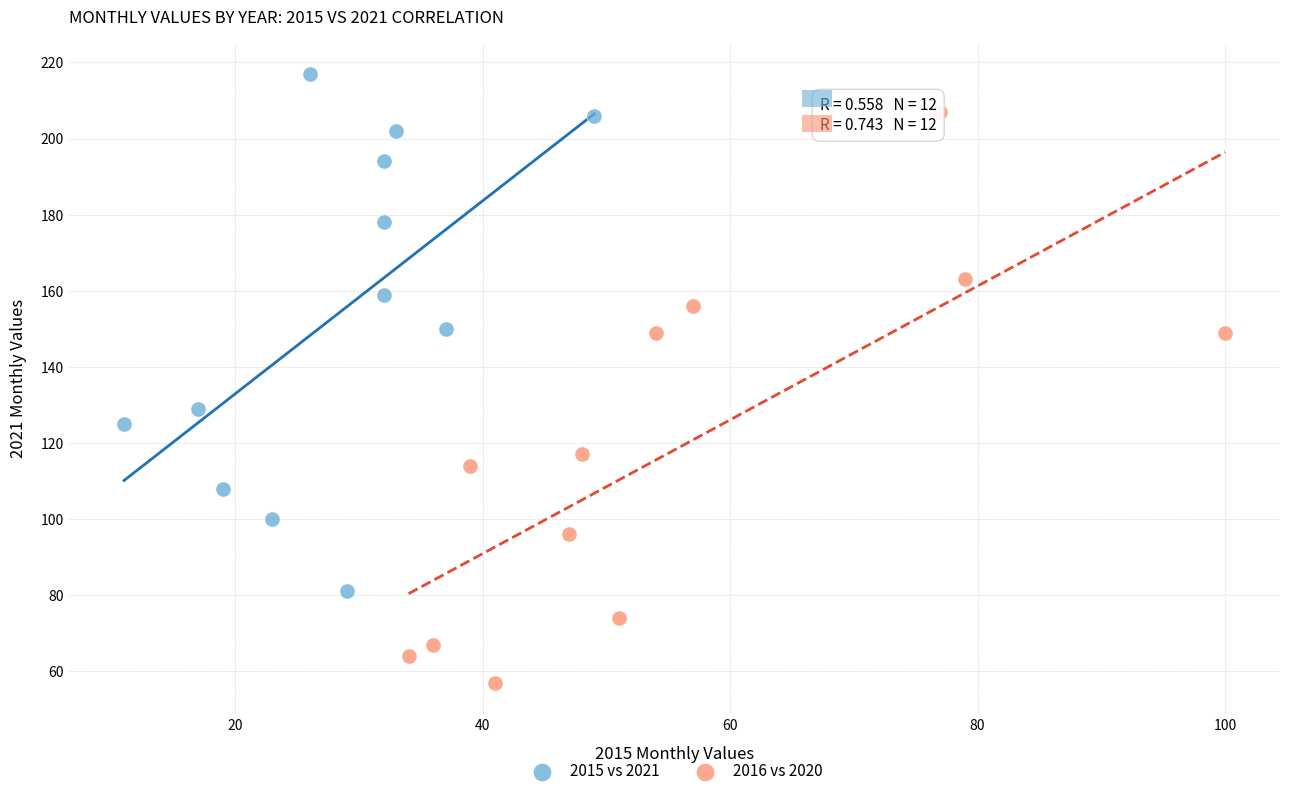

Which series has the largest Y range (max minus min)?

2016 vs 2020